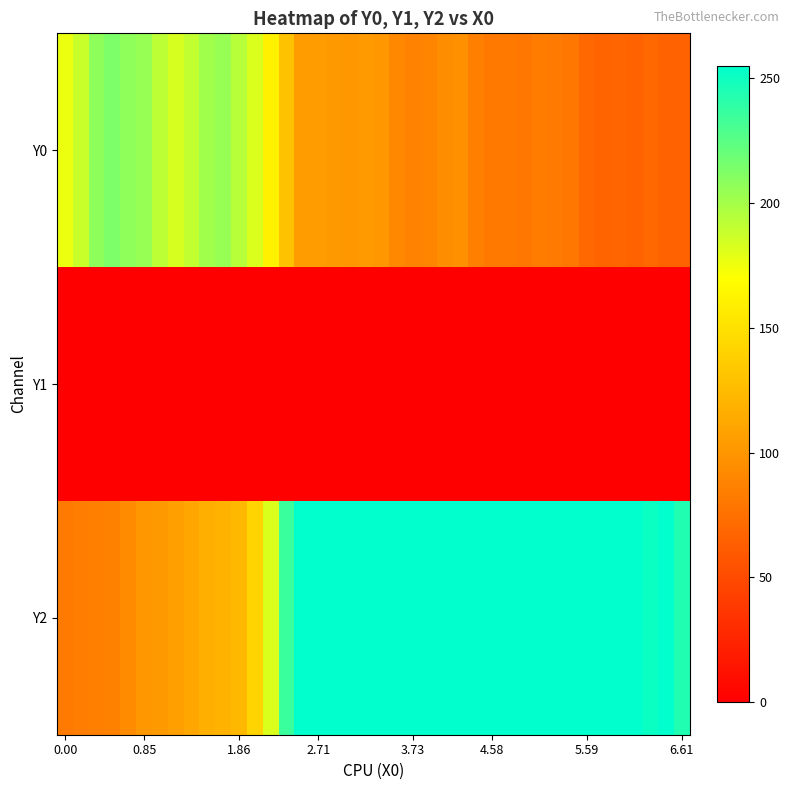

Reading left to right, what are all the values shown in this chart?

Y0: 176.8	188.2	207.6	213.6	207.2	204.3	191.8	183.7	190.6	201.4	204.6	193.8	182.2	160.8	129.7	105.2	104.3	102.4	101.7	103.7	101.2	90.9	88.0	89.4	94.3	96.2	85.8	81.2	80.7	79.0	82.9	82.1	78.8	70.2	66.8	68.0	66.2	68.7	66.0	66.0
Y1: 0.0	0.0	0.0	0.0	0.0	0.0	0.0	0.0	0.0	0.0	0.0	0.0	0.0	0.0	0.0	0.0	0.0	0.0	0.0	0.0	0.0	0.0	0.0	0.0	0.0	0.0	0.0	0.0	0.0	0.0	0.0	0.0	0.0	0.0	0.0	0.0	0.0	0.0	0.0	0.0
Y2: 81.2	83.2	85.3	86.5	93.8	101.1	102.4	106.1	112.0	117.2	118.9	122.6	141.5	182.2	235.1	255.0	255.0	255.0	255.0	255.0	255.0	255.0	255.0	255.0	255.0	255.0	255.0	255.0	255.0	255.0	255.0	255.0	255.0	255.0	255.0	255.0	254.9	251.2	254.7	244.0